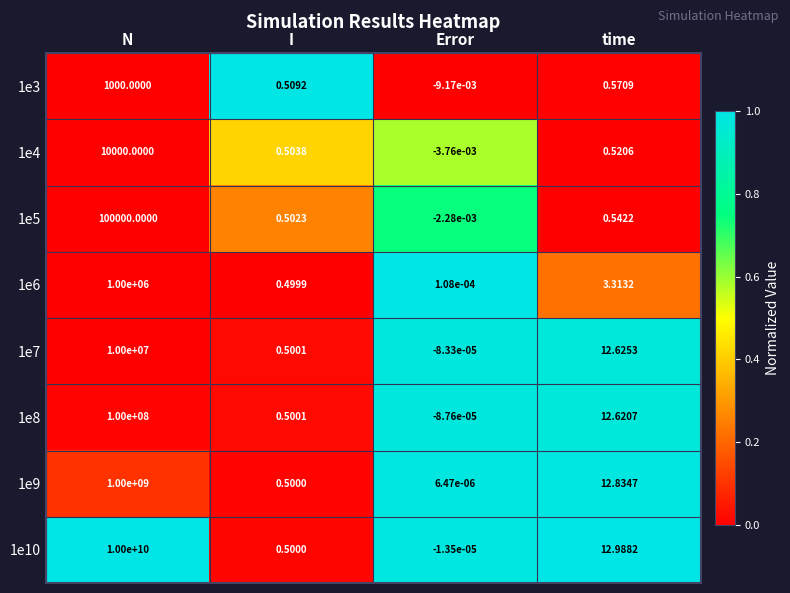

Which category has the highest value in the 1e3 series?

N